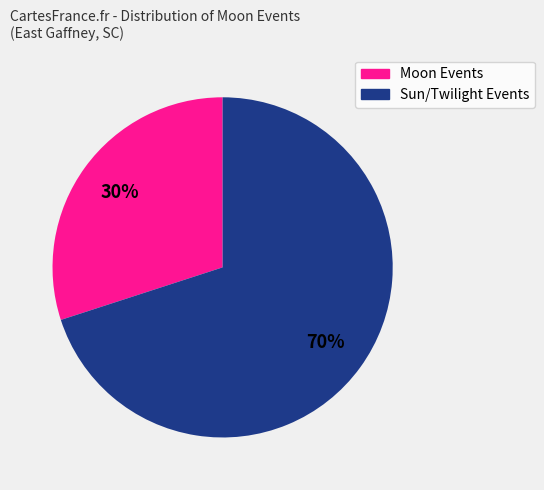

Between Sun/Twilight Events and Moon Events, which is larger?

Sun/Twilight Events